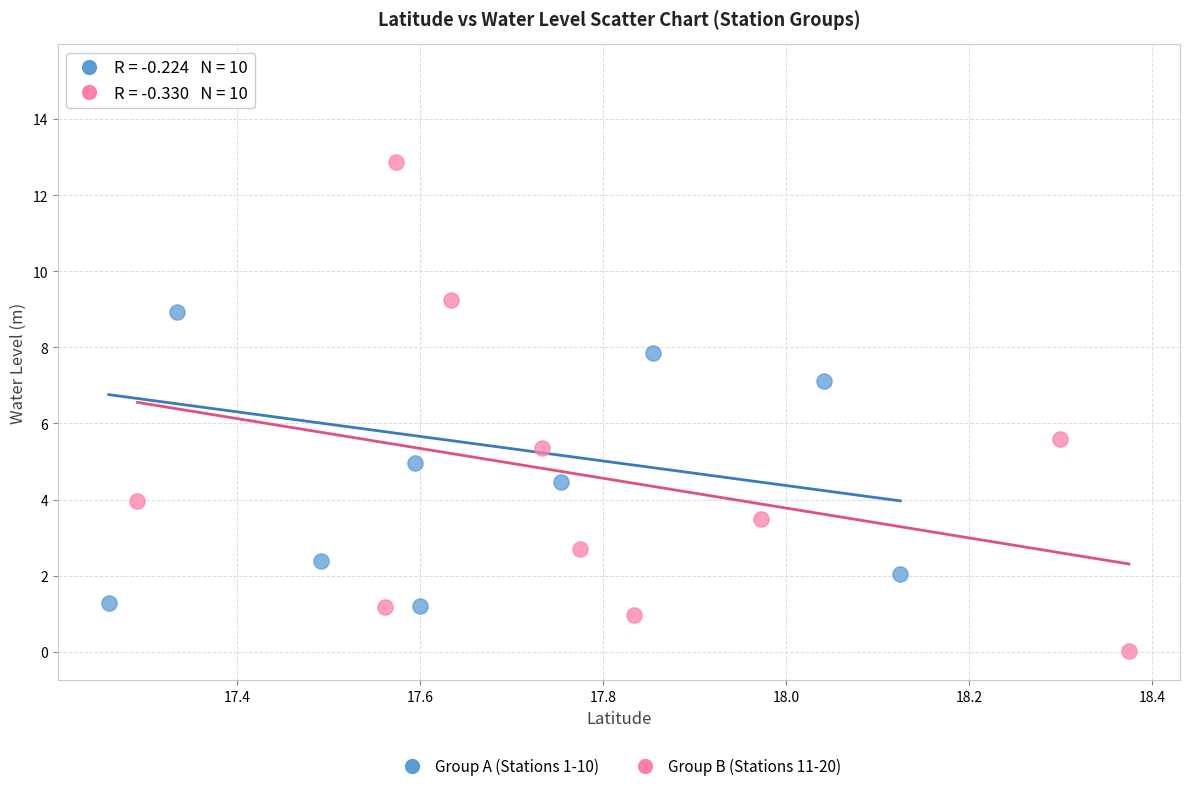

Which series contains the highest Y value?

Group A (Stations 1-10)